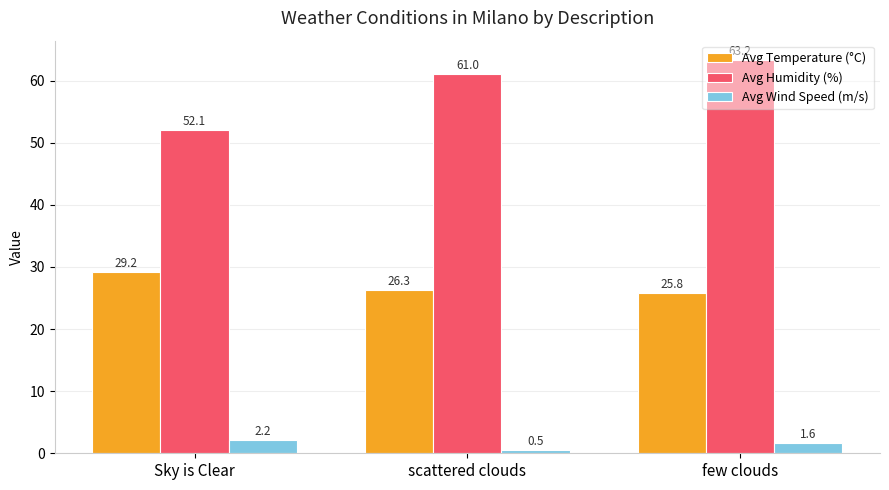

What is the total value across all series at Sky is Clear?

83.5